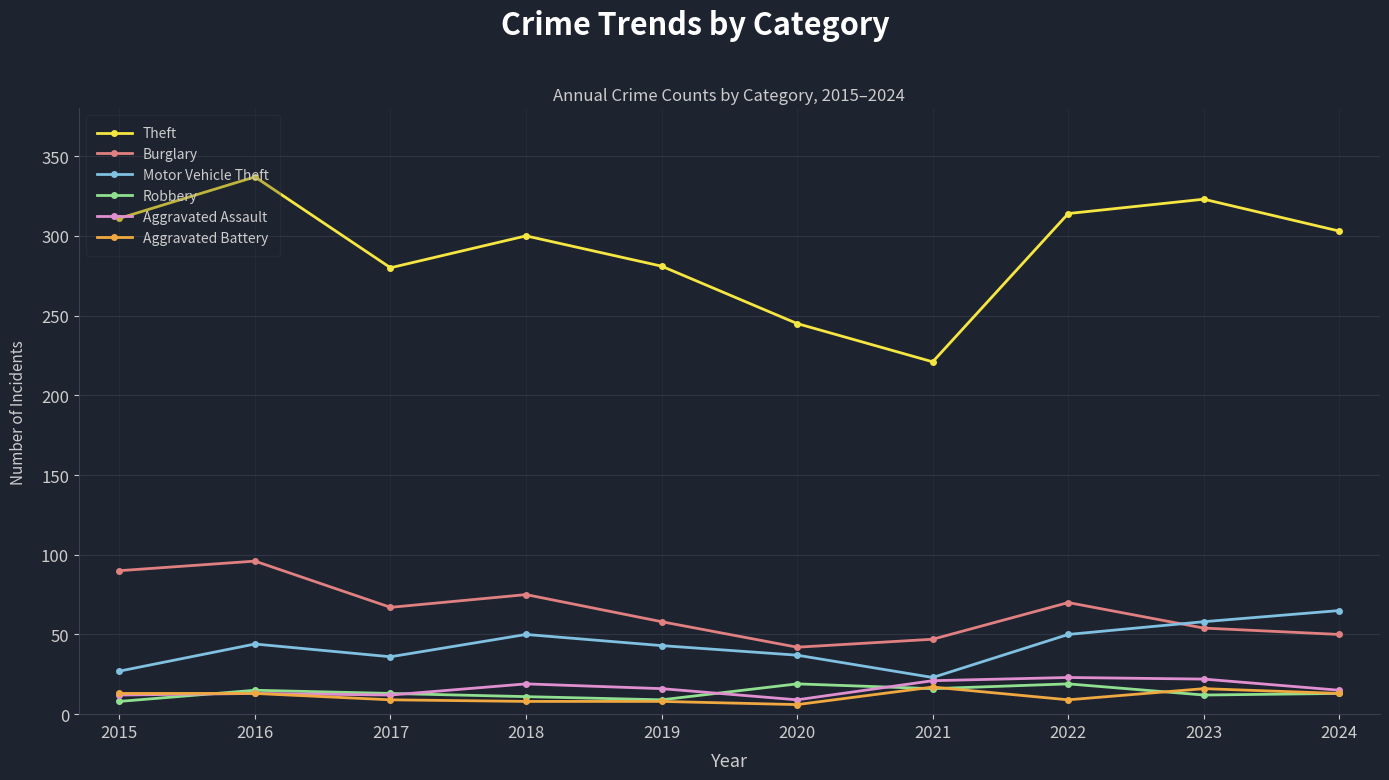

What is the maximum value shown in the chart?

337